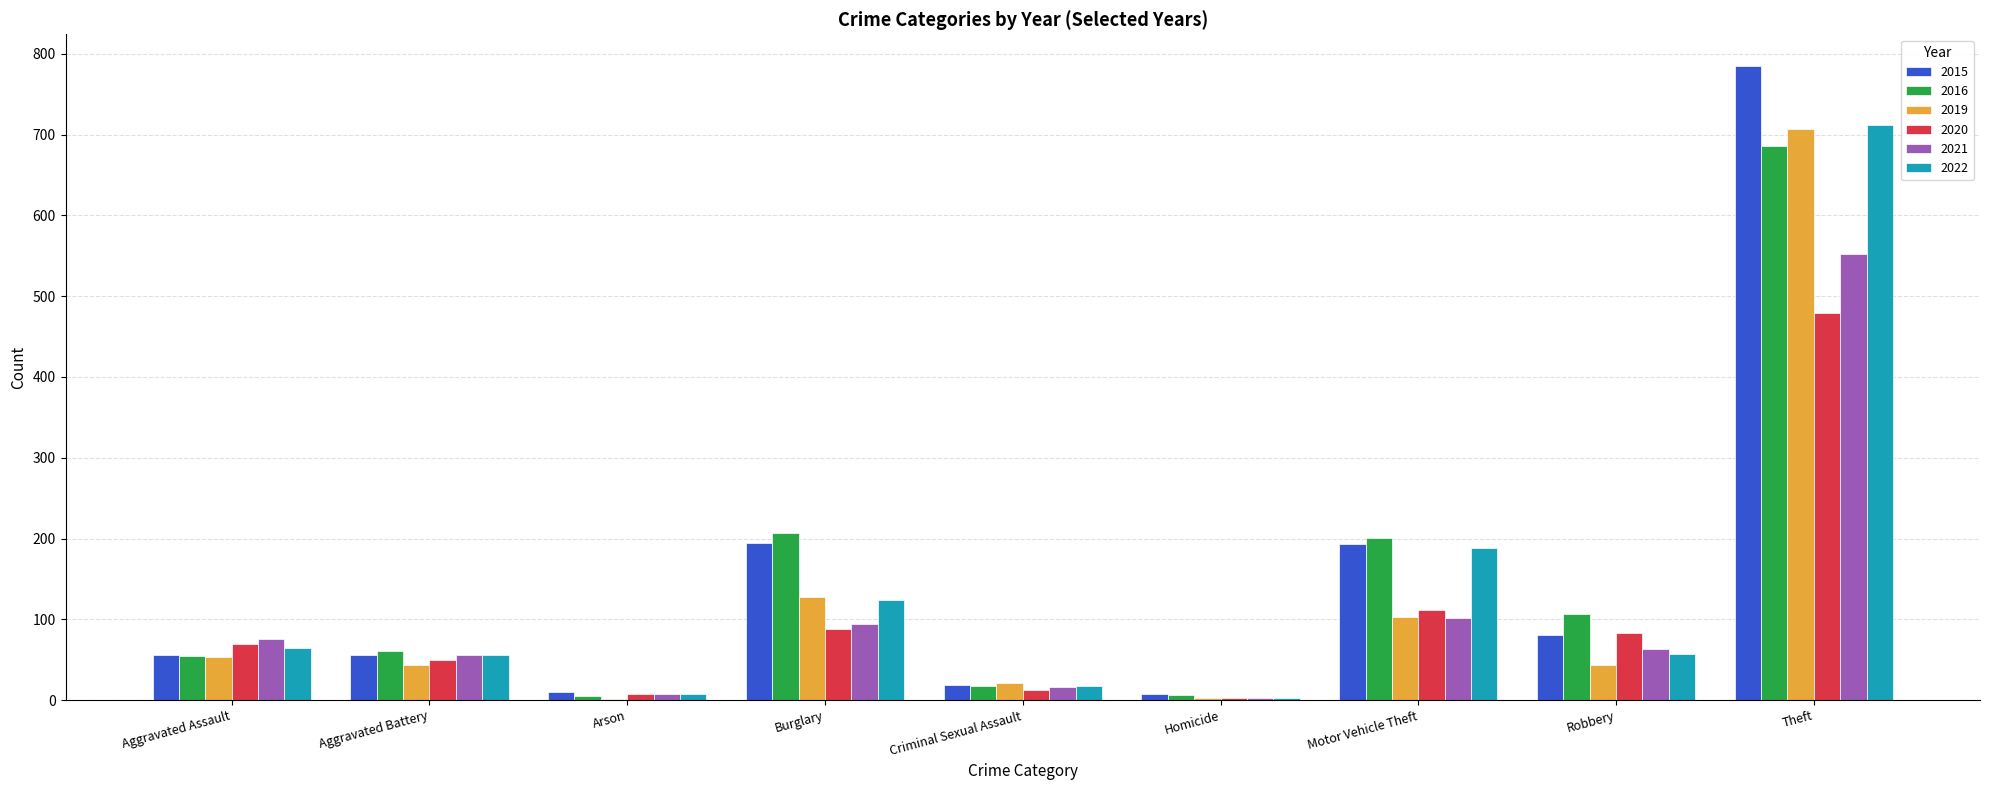

At which category is the sum across all series the highest?

Theft